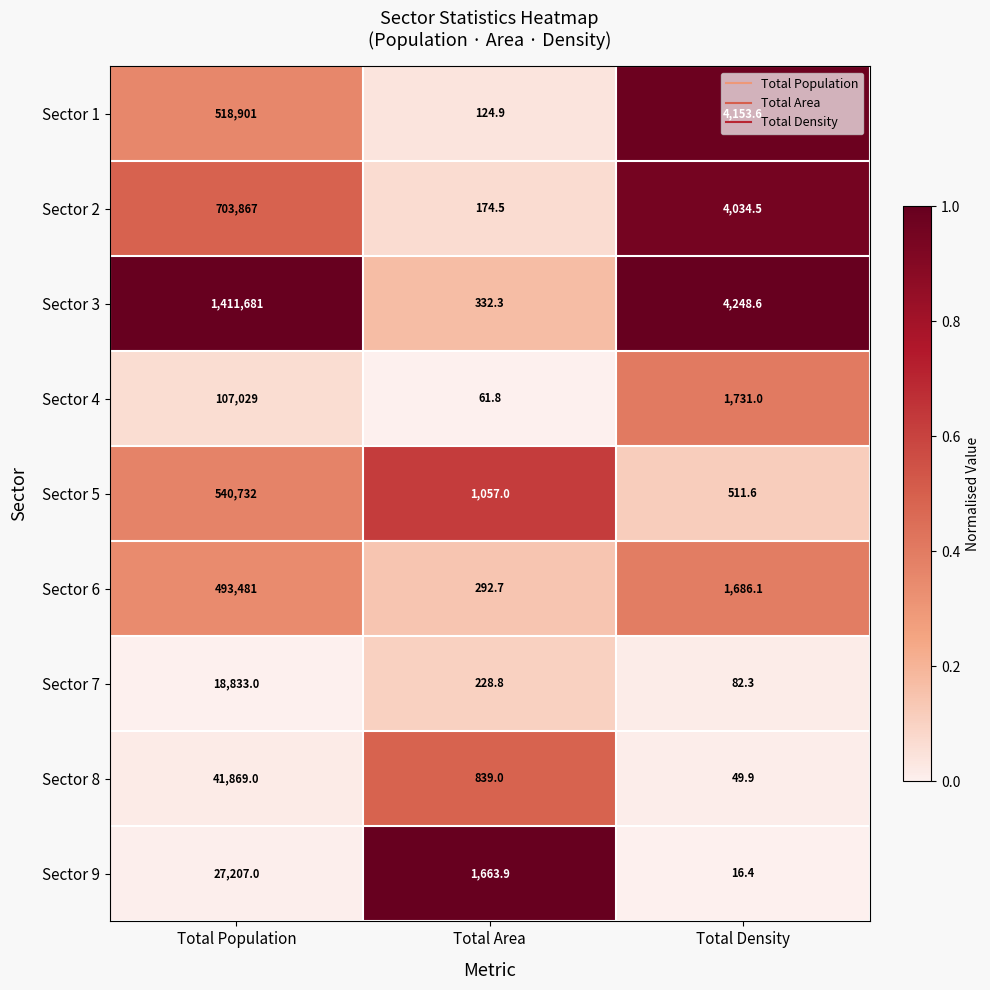

What is the difference between the highest and lowest values at Total Area?

1602.1